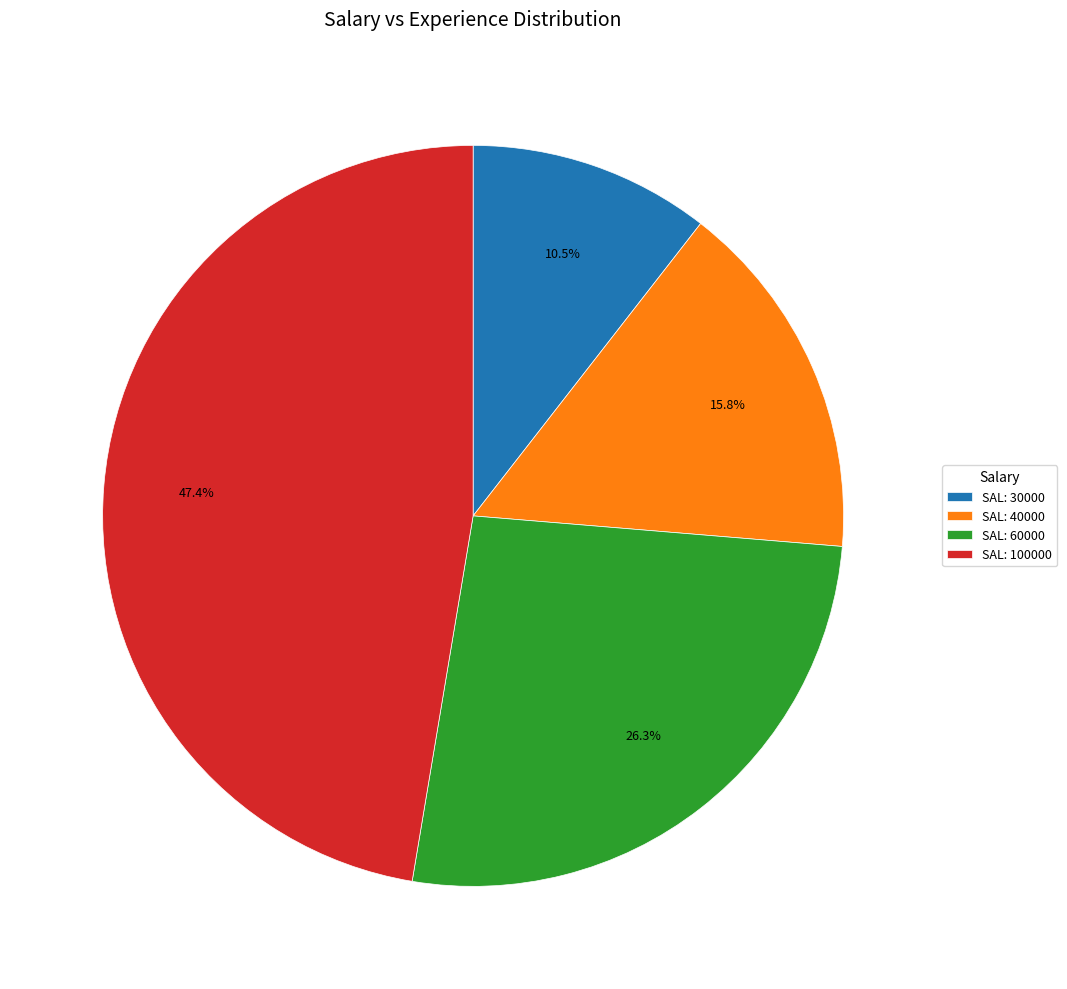

Approximately how many times larger is the value at SAL: 40000 compared to SAL: 60000?

0.6